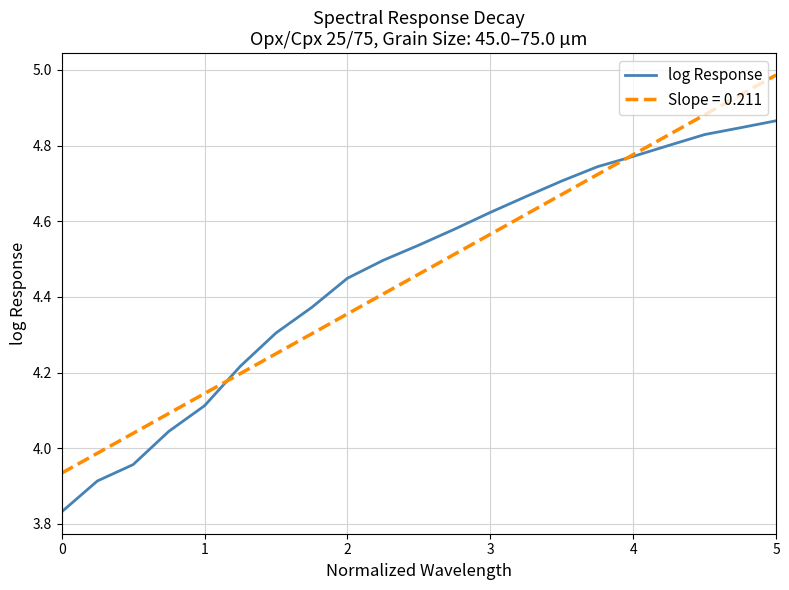

Is this an area chart (filled region under the line)?

No